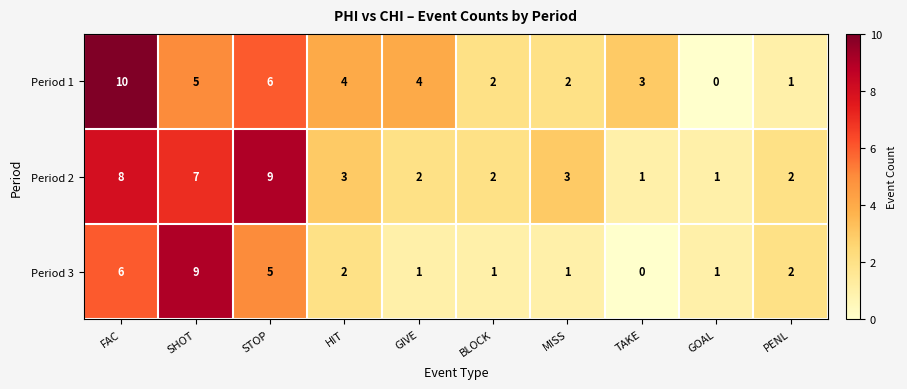

At which label does Period 1 reach its minimum?

GOAL